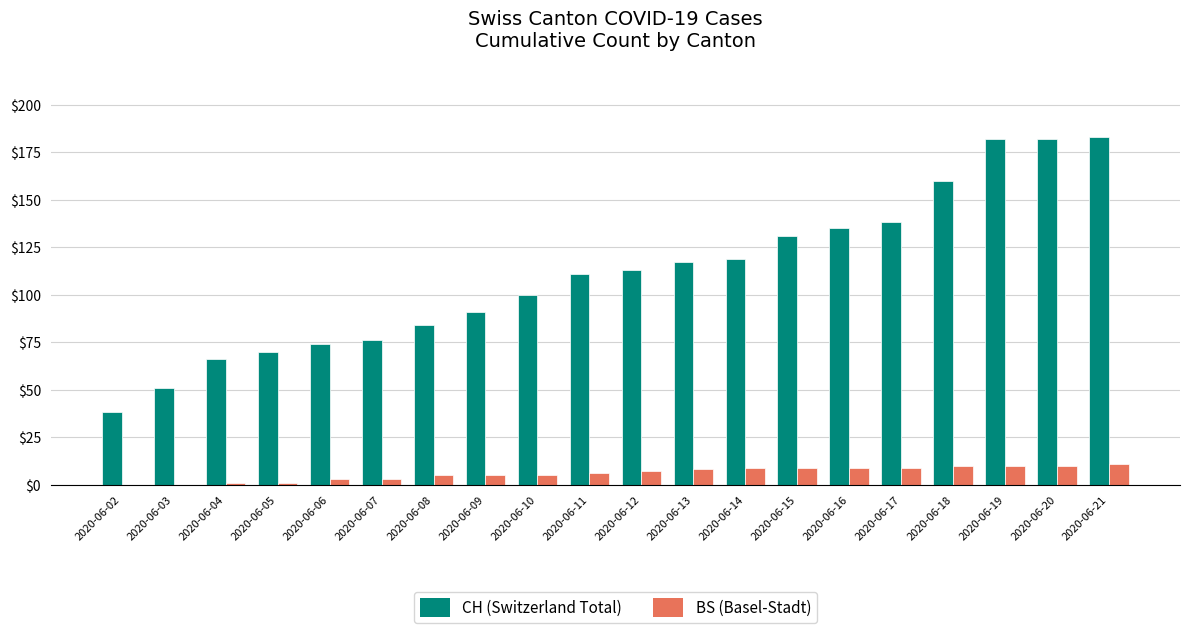

What is the greatest value displayed?

183